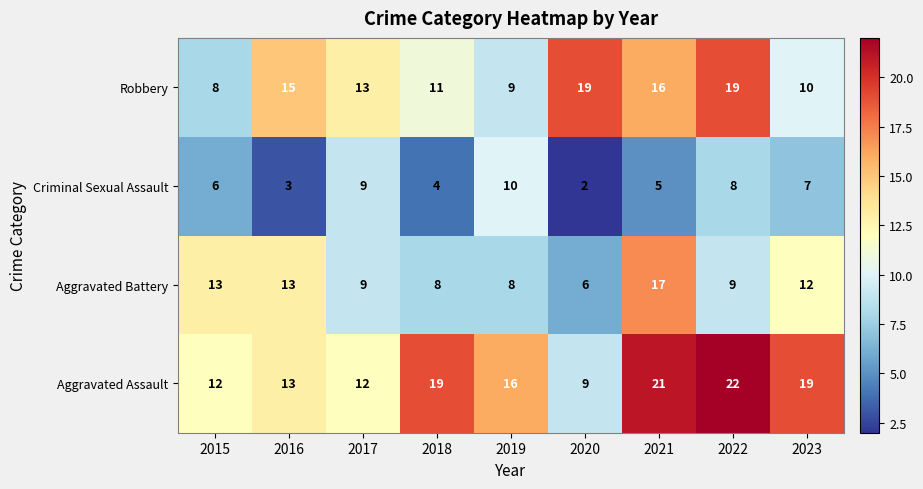

At 2021, list the series in order from largest to smallest.

Aggravated Assault, Aggravated Battery, Robbery, Criminal Sexual Assault